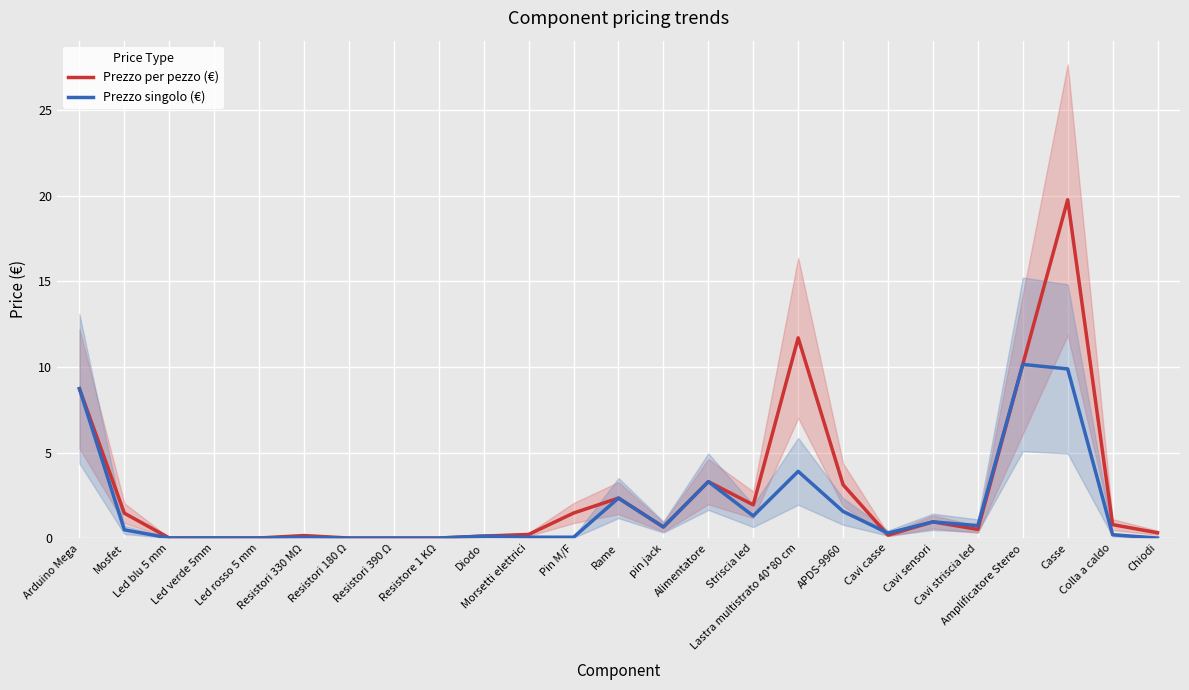

Reading left to right, what are all the values shown in this chart?

Prezzo per pezzo (€): Arduino Mega=8.7	Mosfet=1.5	Led blu 5 mm=0.0	Led verde 5mm=0.0	Led rosso 5 mm=0.0	Resistori 330 MΩ=0.1	Resistori 180 Ω=0.0	Resistori 390 Ω=0.0	Resistore 1 KΩ=0.0	Diodo=0.1	Morsetti elettrici=0.2	Pin M/F=1.5	Rame=2.3	pin jack=0.7	Alimentatore=3.3	Striscia led=1.9	Lastra multistrato 40*80 cm=11.7	APDS-9960=3.1	Cavi casse=0.2	Cavi sensori=0.9	Cavi striscia led=0.5	Amplificatore Stereo=10.2	Casse=19.8	Colla a caldo=0.8	Chiodi=0.3
Prezzo singolo (€): Arduino Mega=8.7	Mosfet=0.5	Led blu 5 mm=0.0	Led verde 5mm=0.0	Led rosso 5 mm=0.0	Resistori 330 MΩ=0.1	Resistori 180 Ω=0.0	Resistori 390 Ω=0.0	Resistore 1 KΩ=0.0	Diodo=0.1	Morsetti elettrici=0.1	Pin M/F=0.1	Rame=2.3	pin jack=0.7	Alimentatore=3.3	Striscia led=1.3	Lastra multistrato 40*80 cm=3.9	APDS-9960=1.6	Cavi casse=0.3	Cavi sensori=0.9	Cavi striscia led=0.7	Amplificatore Stereo=10.2	Casse=9.9	Colla a caldo=0.2	Chiodi=0.0